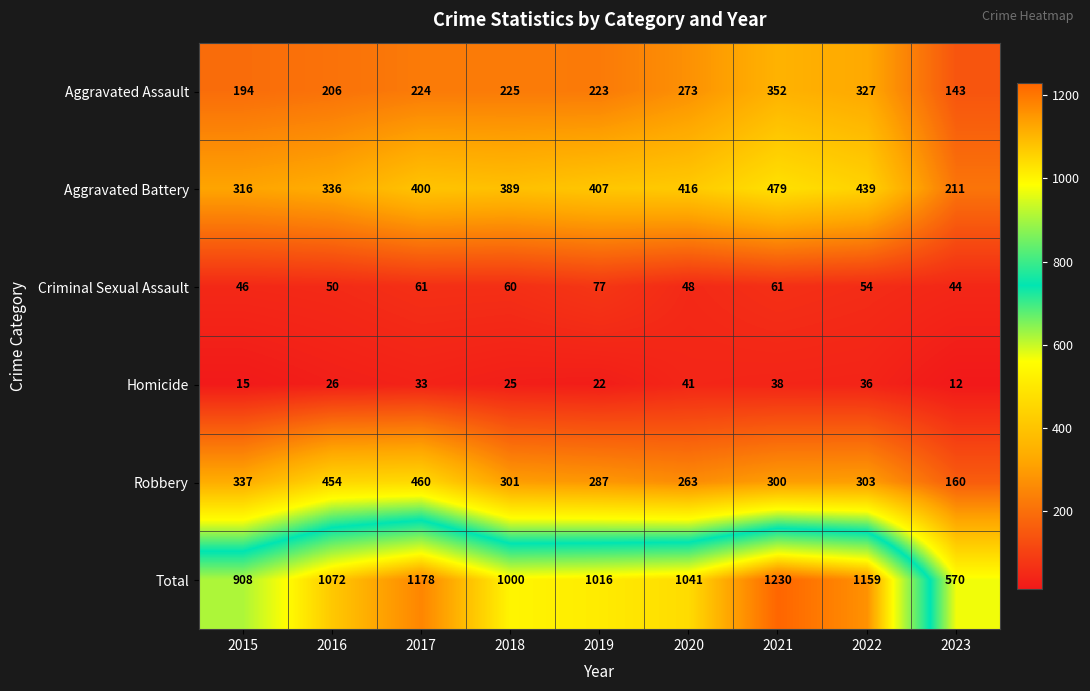

Which series changed the most between 2018 and 2020?

Aggravated Assault